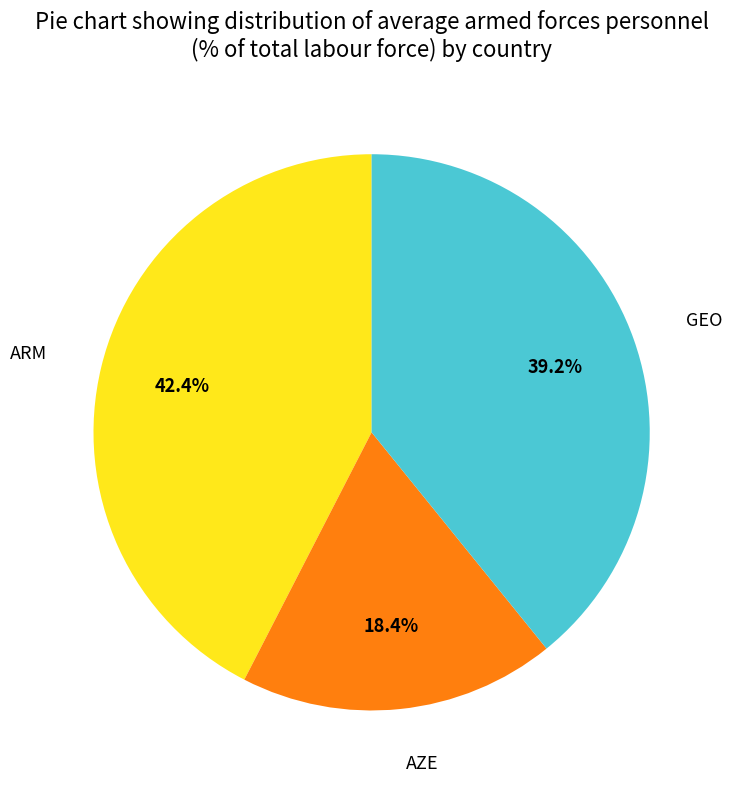

How many slices are in this pie chart?

3